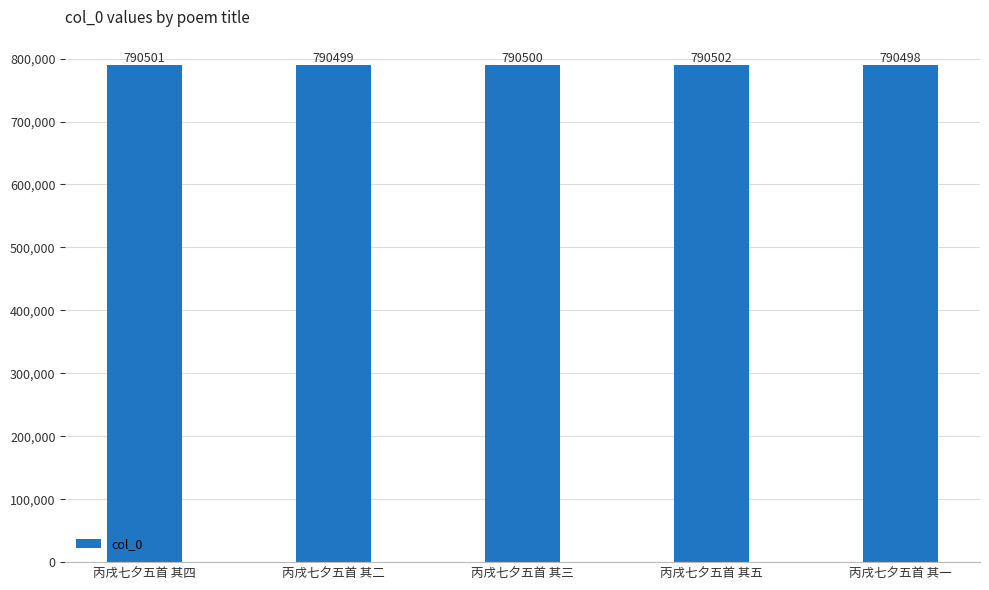

How many bars are there in total?

5